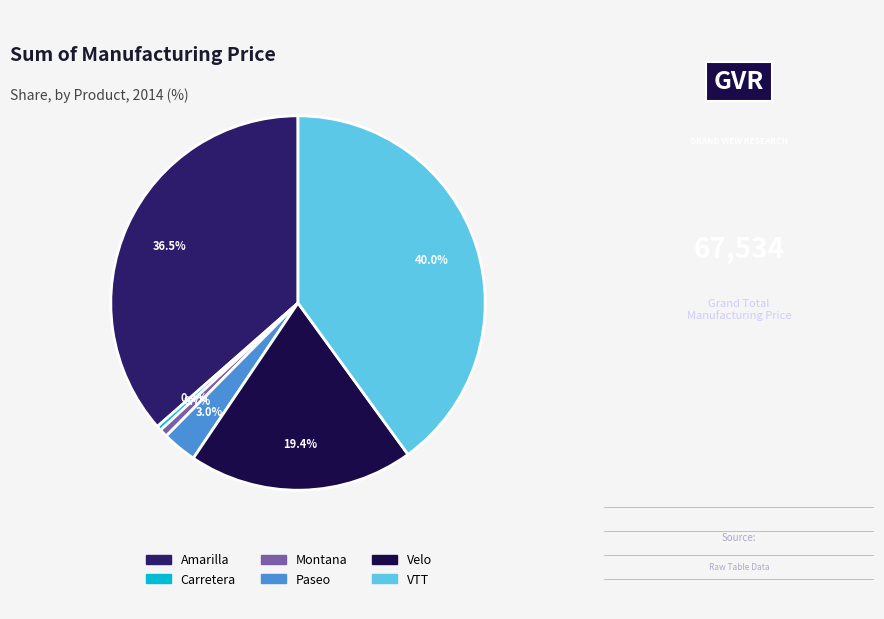

Is there any slice that represents more than half of the pie?

No